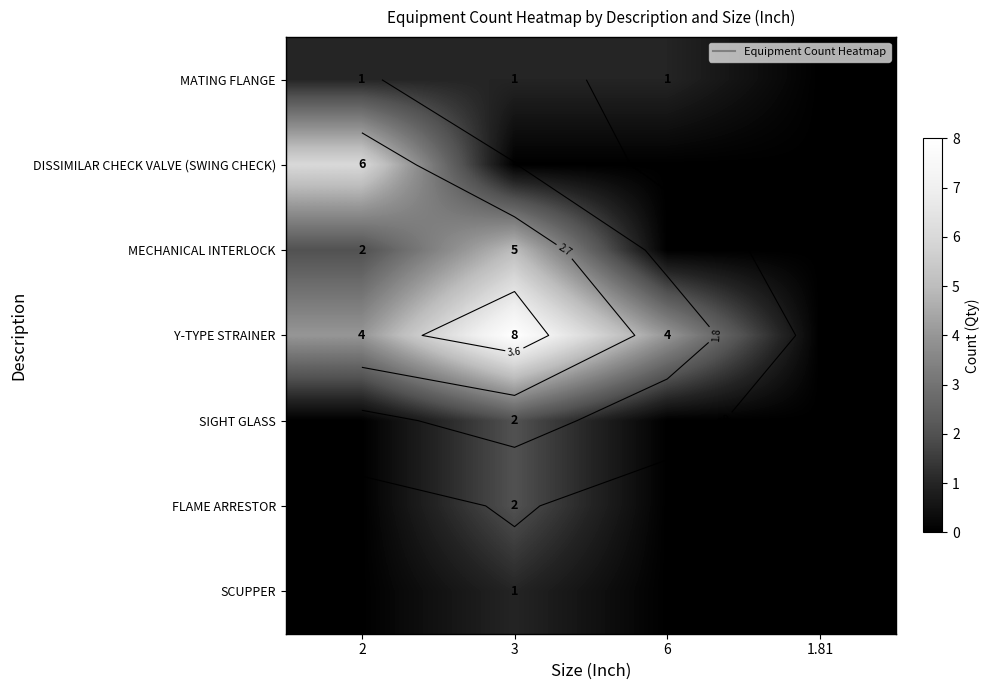

At which label is DISSIMILAR CHECK VALVE (SWING CHECK) closest to 3?

2